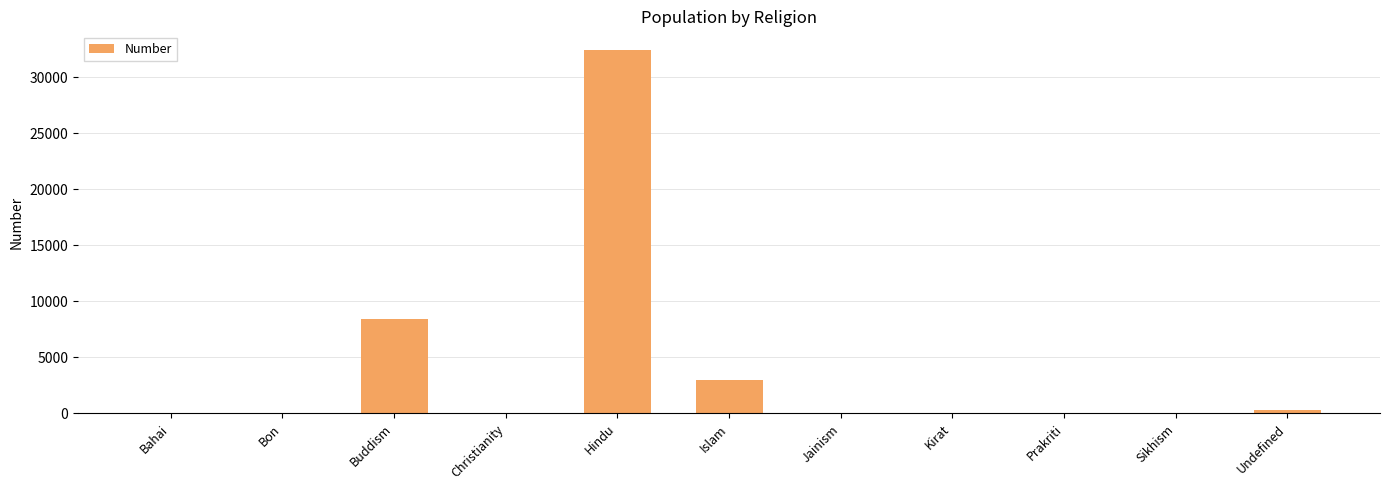

At which category does the chart reach its peak across all series?

Hindu